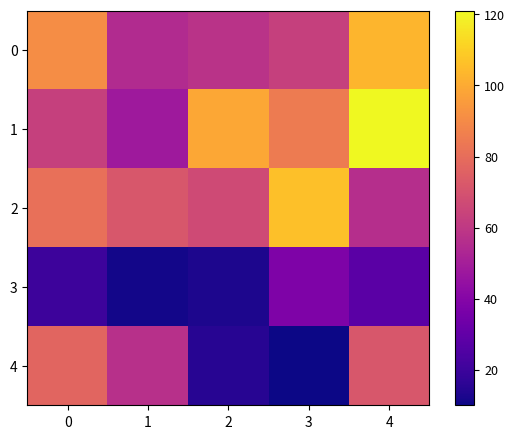

Rank the series at 4 from highest to lowest value.

row_1, row_0, row_4, row_2, row_3